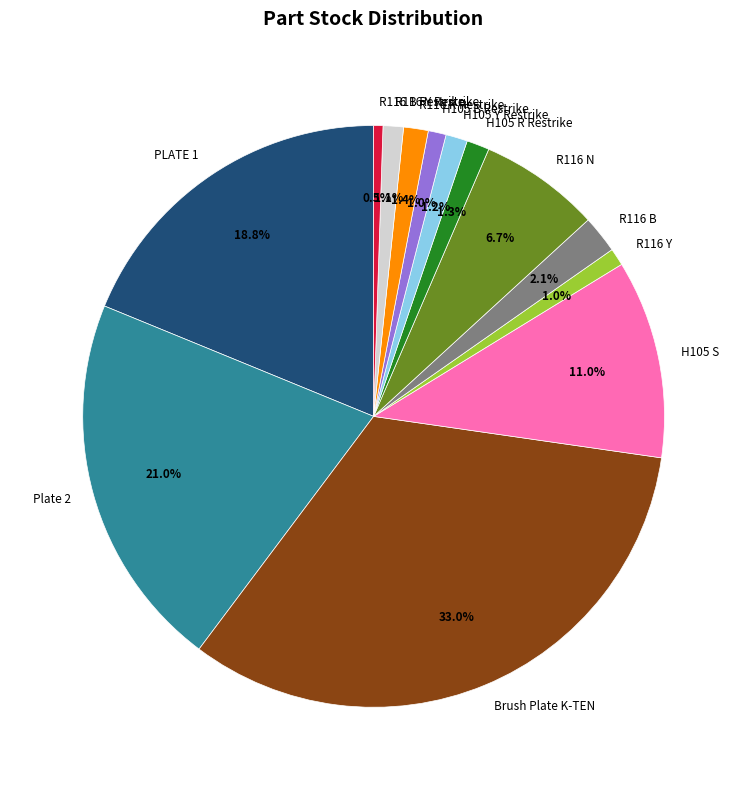

To the nearest percent, what is the difference between the Plate 2 and R116 Y Restrike slice percentages?

20%